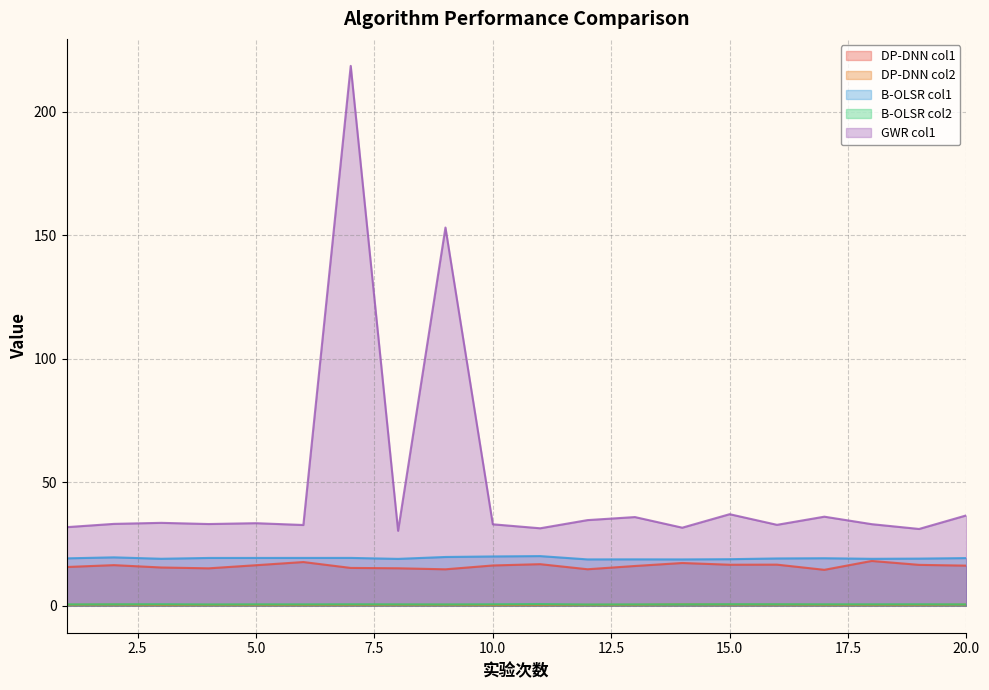

Reading right to left, what are all the values shown in this chart?

DP-DNN col1: 16.2	16.5	18.1	14.5	16.6	16.6	17.3	16.1	14.8	16.8	16.3	14.7	15.2	15.3	17.7	16.4	15.1	15.5	16.4	15.7
DP-DNN col2: 0.5	0.4	0.4	0.4	0.5	0.5	0.6	0.4	0.4	0.4	0.3	0.4	0.4	0.4	0.4	0.4	0.4	0.4	0.5	0.4
B-OLSR col1: 19.3	19.1	19.0	19.2	19.1	18.8	18.8	18.8	18.8	20.1	20.0	19.7	19.0	19.4	19.4	19.4	19.3	19.0	19.6	19.2
B-OLSR col2: 0.5	0.6	0.6	0.6	0.6	0.6	0.6	0.5	0.5	0.7	0.6	0.5	0.6	0.6	0.5	0.6	0.5	0.6	0.6	0.5
GWR col1: 36.6	31.1	33.0	36.1	32.8	37.1	31.6	35.9	34.7	31.4	33.0	153.1	30.3	218.5	32.7	33.4	33.1	33.6	33.1	31.8